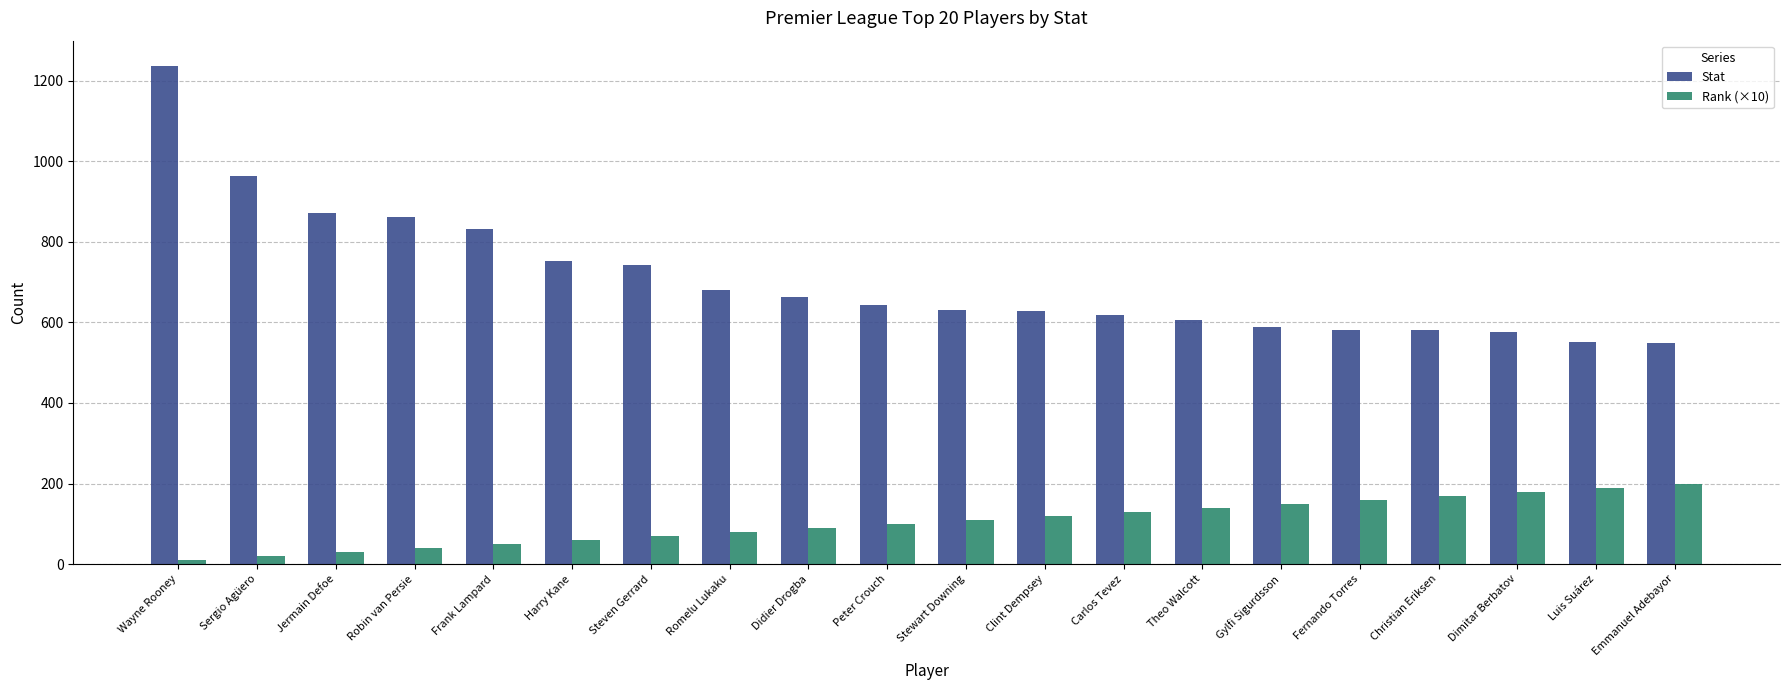

What value does the Stat series have at Harry Kane, to the nearest 10?

750